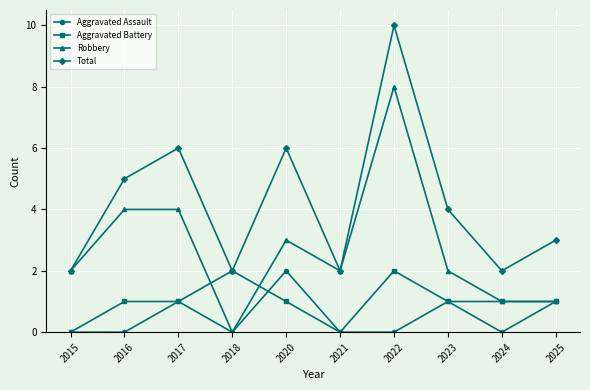

What is the maximum value shown in the chart?

10